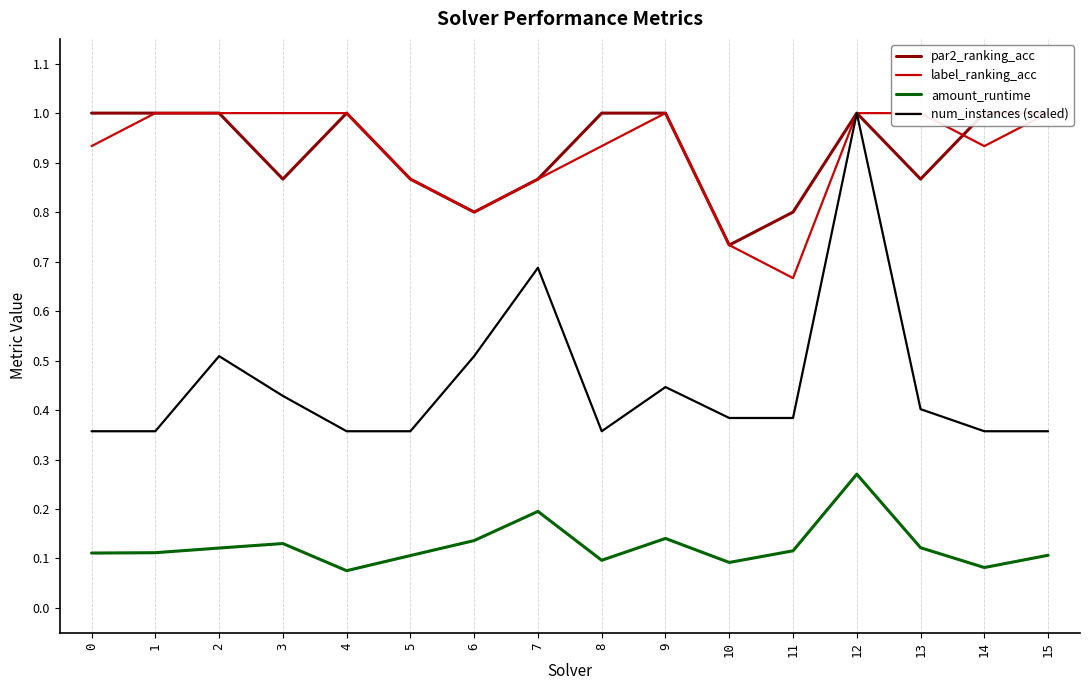

Reading left to right, what are all the values shown in this chart?

par2_ranking_acc: 0=1.0	1=1.0	2=1.0	3=0.9	4=1.0	5=0.9	6=0.8	7=0.9	8=1.0	9=1.0	10=0.7	11=0.8	12=1.0	13=0.9	14=1.0	15=1.0
label_ranking_acc: 0=0.9	1=1.0	2=1.0	3=1.0	4=1.0	5=0.9	6=0.8	7=0.9	8=0.9	9=1.0	10=0.7	11=0.7	12=1.0	13=1.0	14=0.9	15=1.0
amount_runtime: 0=0.1	1=0.1	2=0.1	3=0.1	4=0.1	5=0.1	6=0.1	7=0.2	8=0.1	9=0.1	10=0.1	11=0.1	12=0.3	13=0.1	14=0.1	15=0.1
num_instances (scaled): 0=0.4	1=0.4	2=0.5	3=0.4	4=0.4	5=0.4	6=0.5	7=0.7	8=0.4	9=0.4	10=0.4	11=0.4	12=1.0	13=0.4	14=0.4	15=0.4